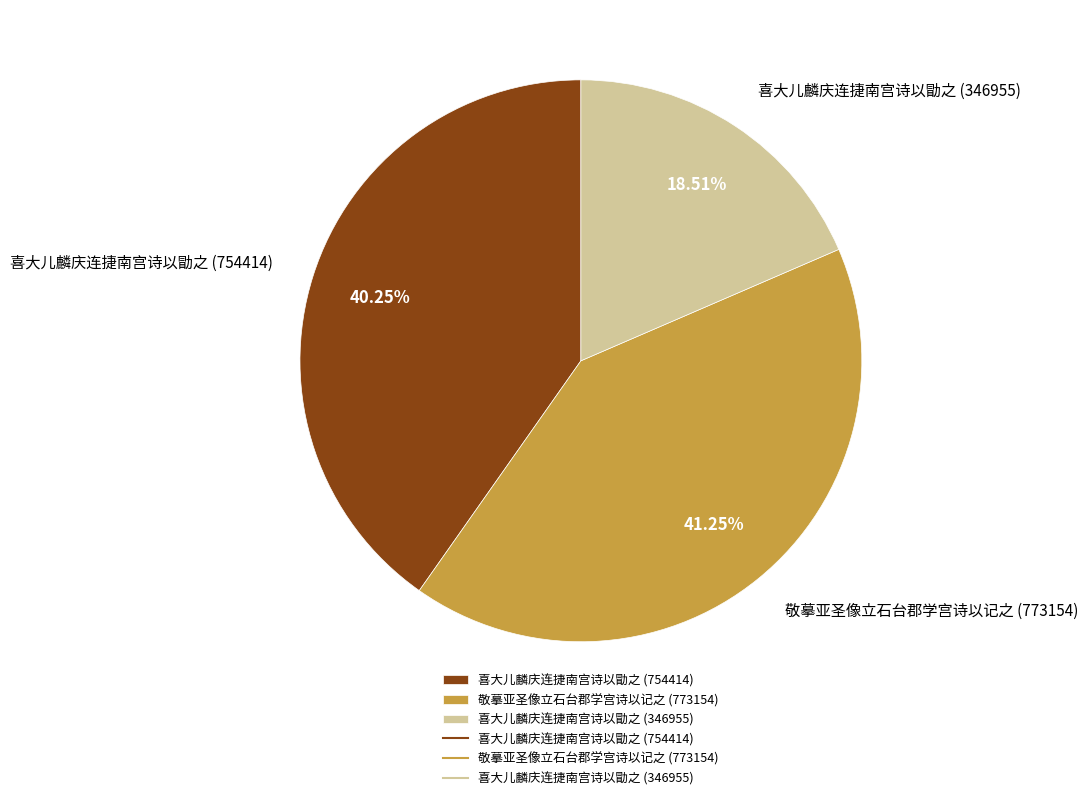

To the nearest percent, what percentage of the pie is 喜大儿麟庆连捷南宫诗以勖之 (754414)?

40%